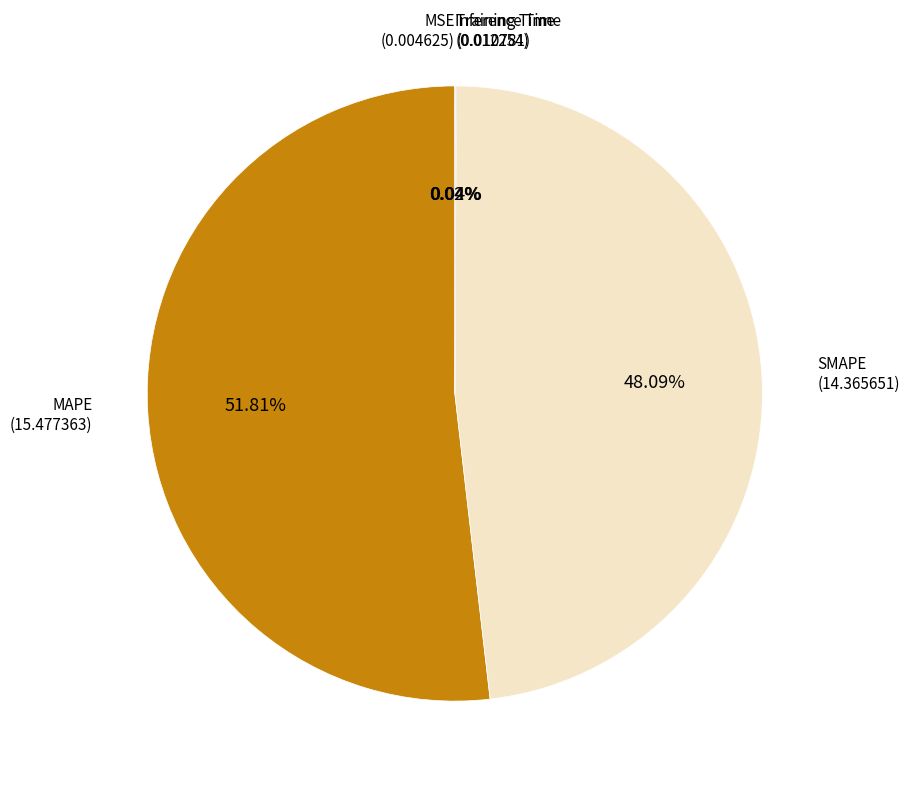

Which category has the biggest portion of the pie?

MAPE